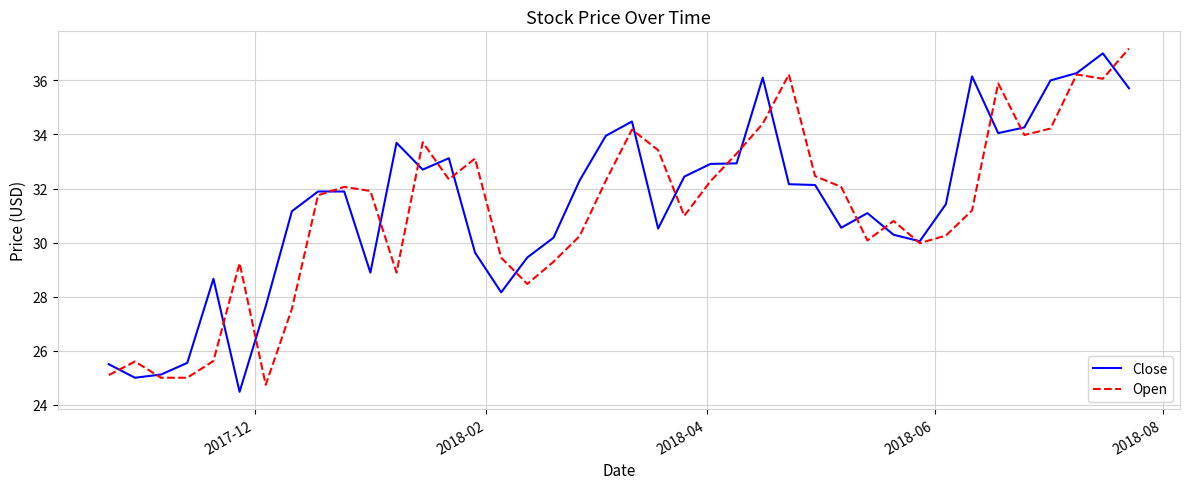

What is the maximum value for Close?

37.0